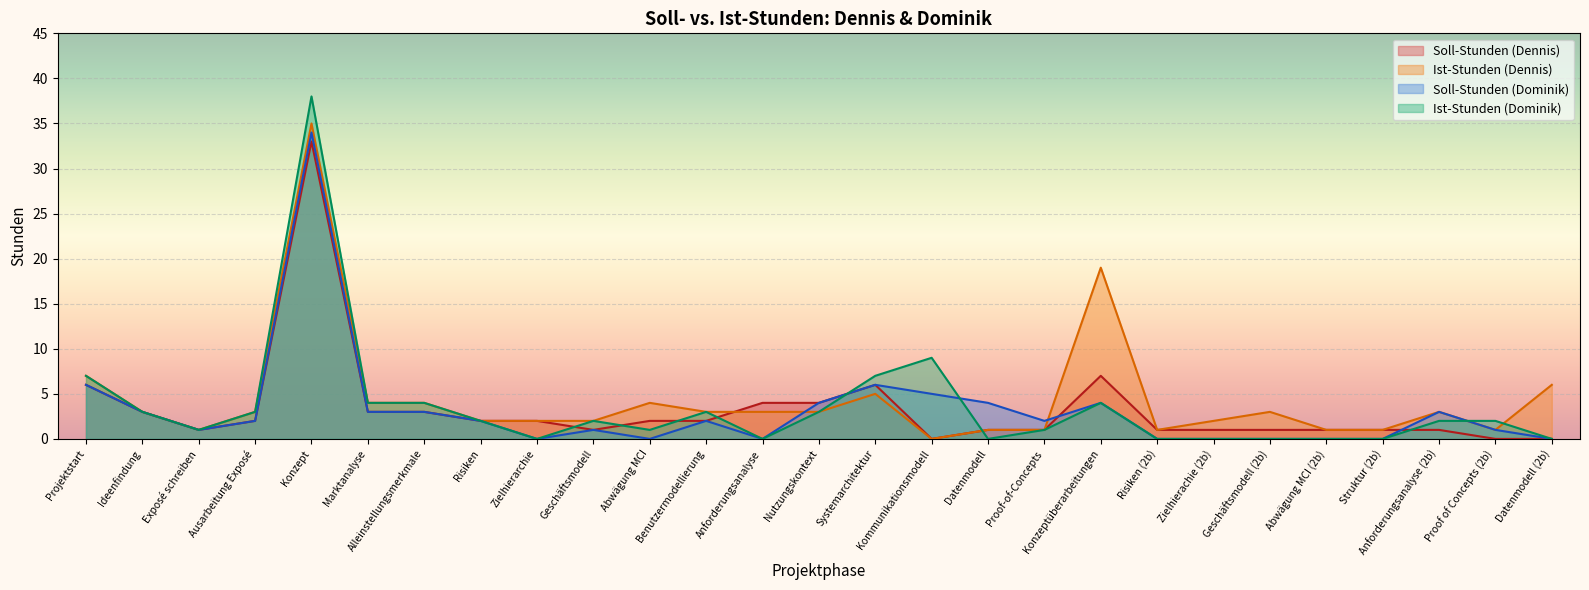

Which label corresponds to the largest value in the chart?

Konzept